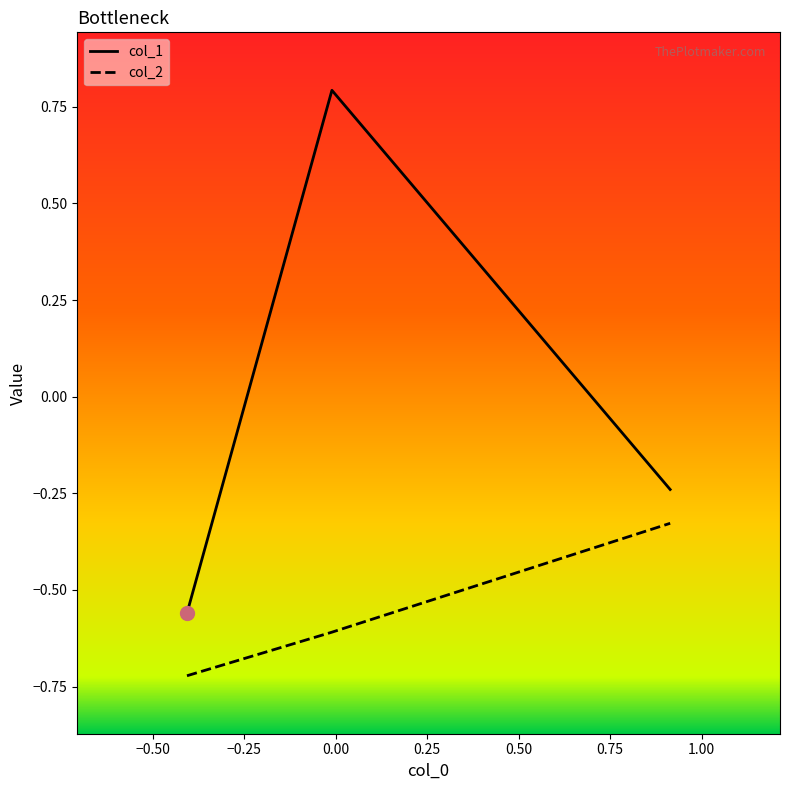

What is the difference between the second highest and minimum values in the col_1 series?

0.3